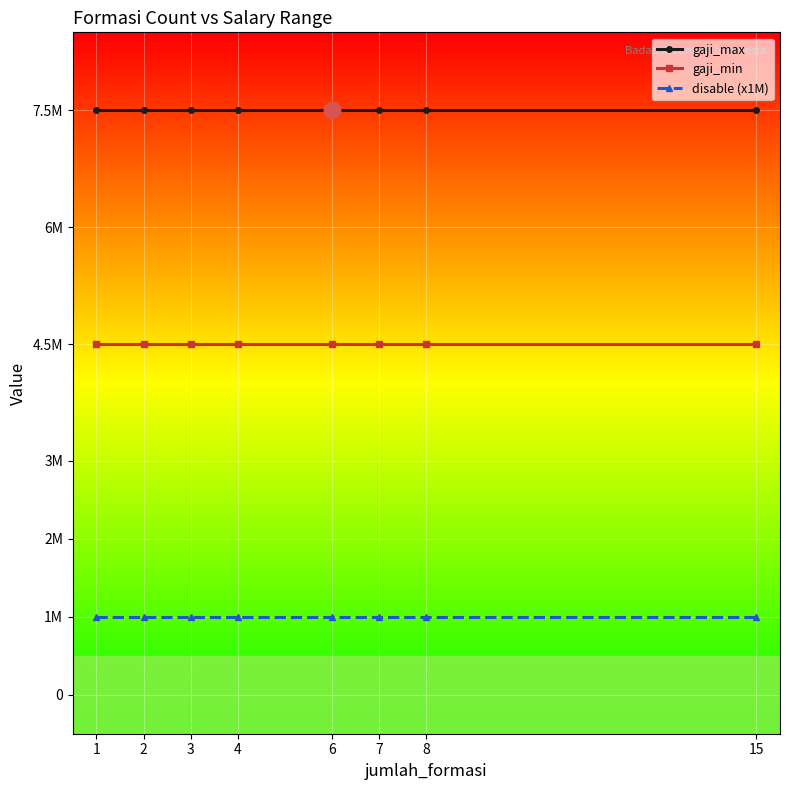

Is the value of disable (x1M) at 2 greater than the value of gaji_min at 2?

No